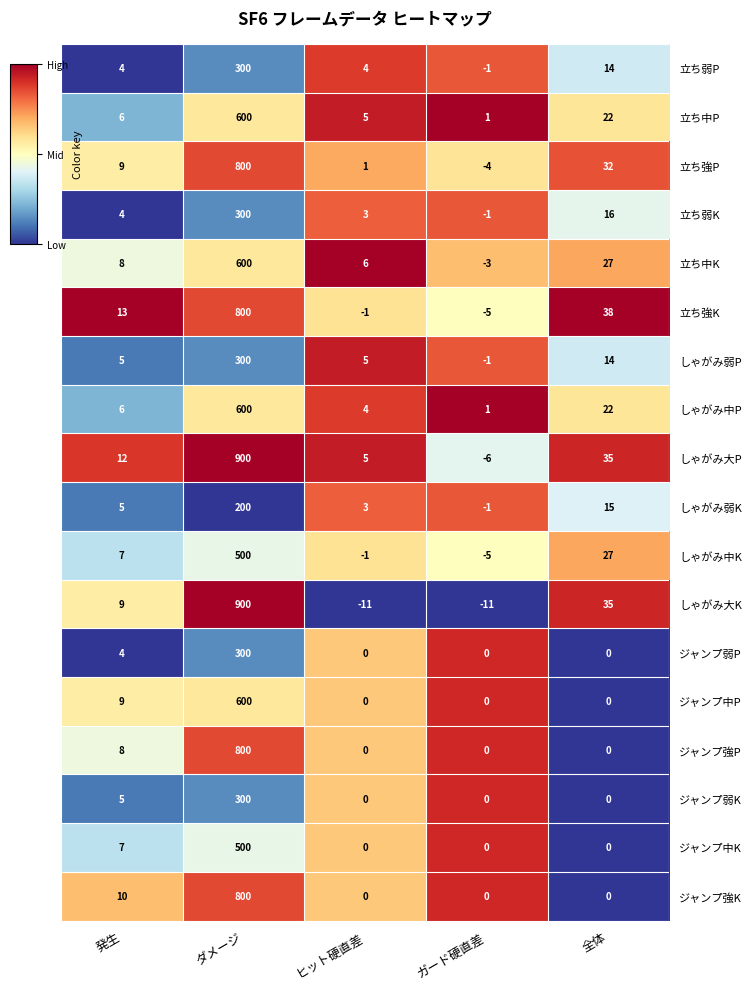

Rank the categories by しゃがみ中P value from highest to lowest.

ダメージ, 全体, 発生, ヒット硬直差, ガード硬直差